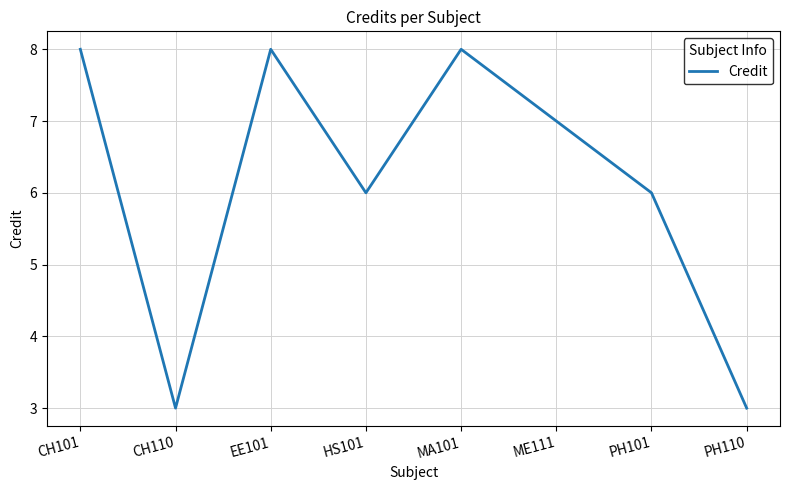

How many interior local peaks (higher than both neighbors) does the data have?

2